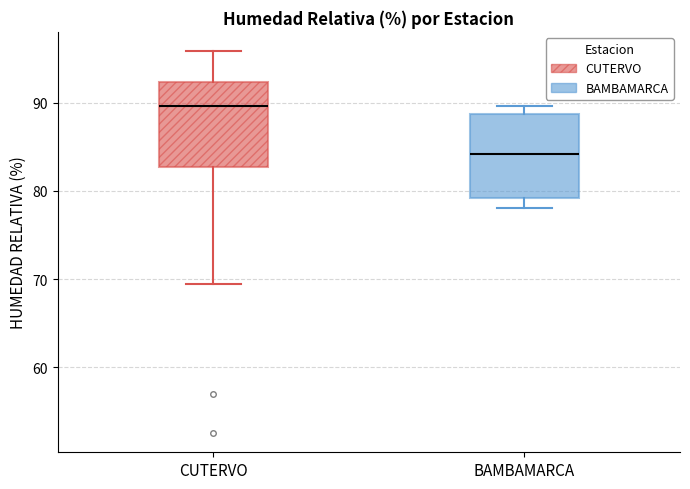

Reading left to right, read every box against the y-axis: the position of its median line, the range the box covers, and the ends of its whiskers. The values are not printed on the chart, so give them approximately, as read against the axis.

CUTERVO: median 90, box 83 to 92, whiskers 69 to 96
BAMBAMARCA: median 84, box 79 to 89, whiskers 78 to 90